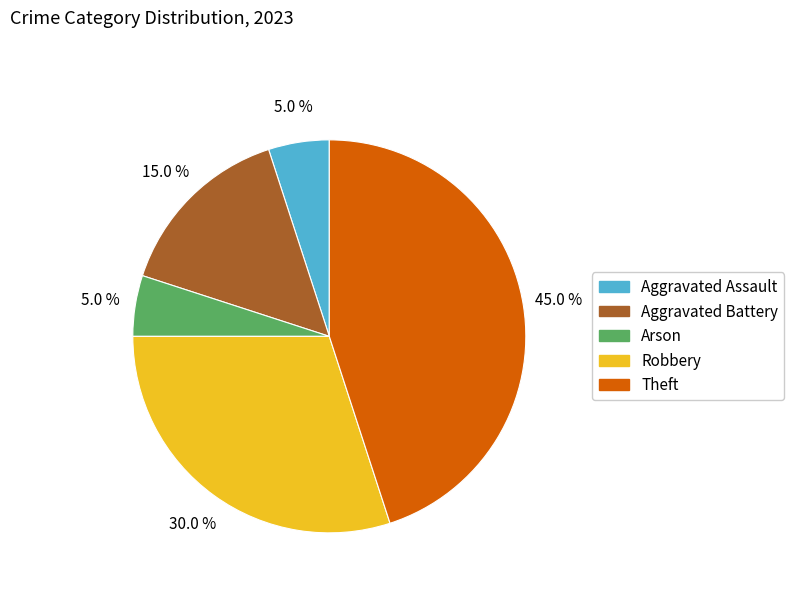

Between Theft and Aggravated Battery, which is larger?

Theft